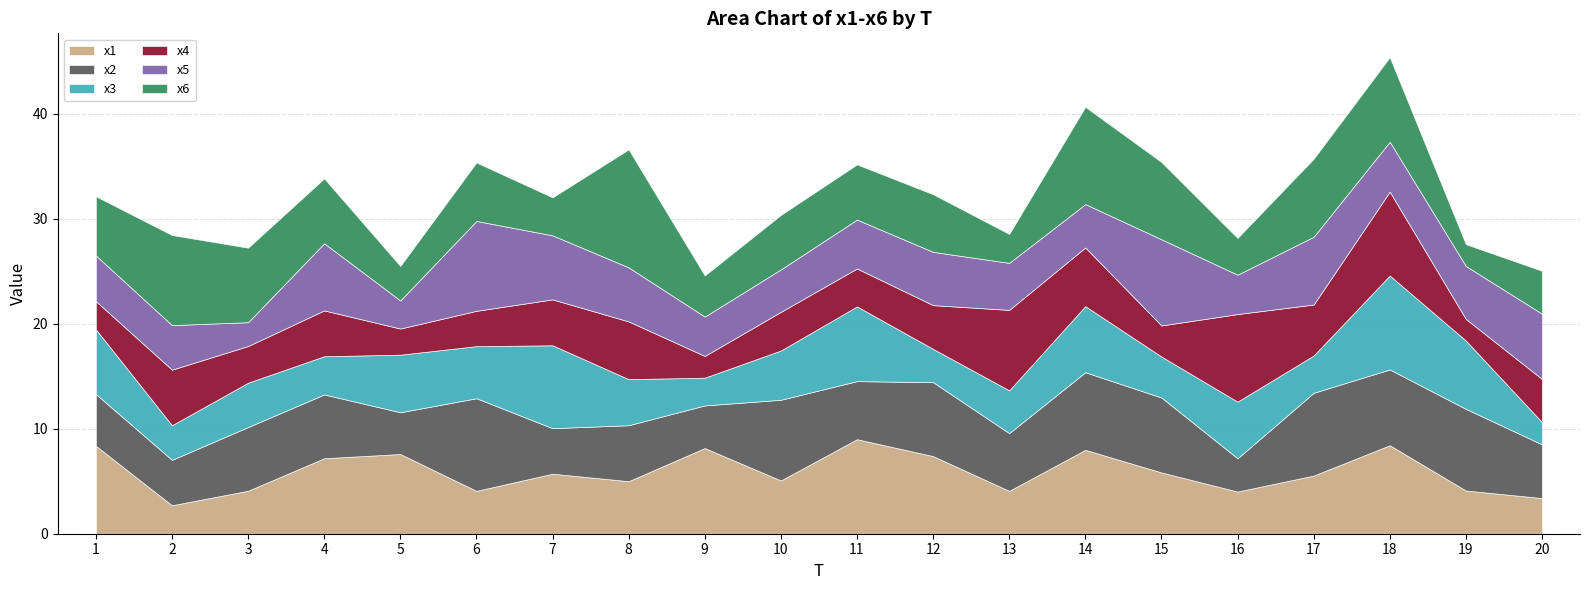

Reading left to right, transcribe all the data shown in this chart.

x1: 8.4	2.7	4.1	7.2	7.6	4.1	5.7	5.0	8.2	5.1	9.0	7.4	4.1	8.0	5.8	4.0	5.5	8.4	4.1	3.4
x2: 4.9	4.3	6.1	6.1	4.0	8.8	4.3	5.3	4.1	7.7	5.5	7.0	5.5	7.4	7.1	3.2	7.9	7.2	7.8	5.1
x3: 6.2	3.3	4.2	3.6	5.5	5.0	7.9	4.4	2.6	4.7	7.1	3.2	4.1	6.3	3.9	5.4	3.6	8.9	6.5	2.1
x4: 2.7	5.3	3.5	4.4	2.5	3.4	4.4	5.5	2.1	3.7	3.6	4.2	7.7	5.6	3.0	8.3	4.9	8.0	2.1	4.1
x5: 4.4	4.2	2.3	6.4	2.7	8.6	6.1	5.1	3.7	4.0	4.7	5.1	4.5	4.1	8.2	3.7	6.5	4.8	5.0	6.2
x6: 5.6	8.6	7.1	6.2	3.3	5.6	3.6	11.2	3.9	5.2	5.3	5.5	2.8	9.3	7.4	3.5	7.4	8.1	2.1	4.1